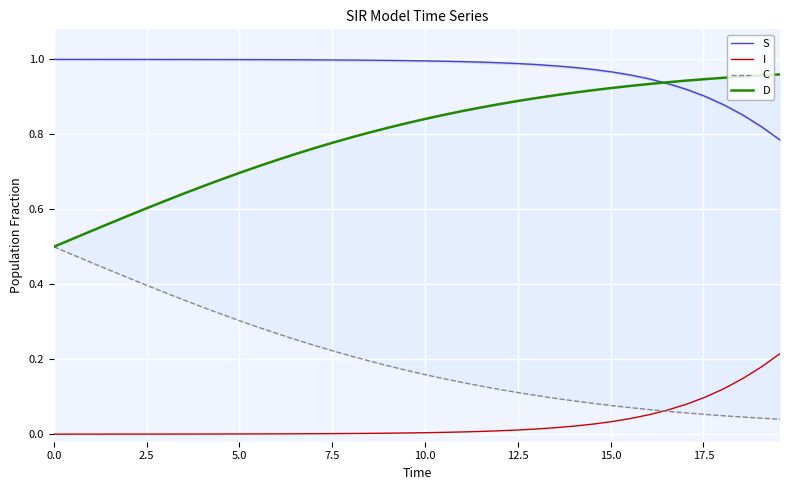

Does the chart display data point markers on the line(s)?

No